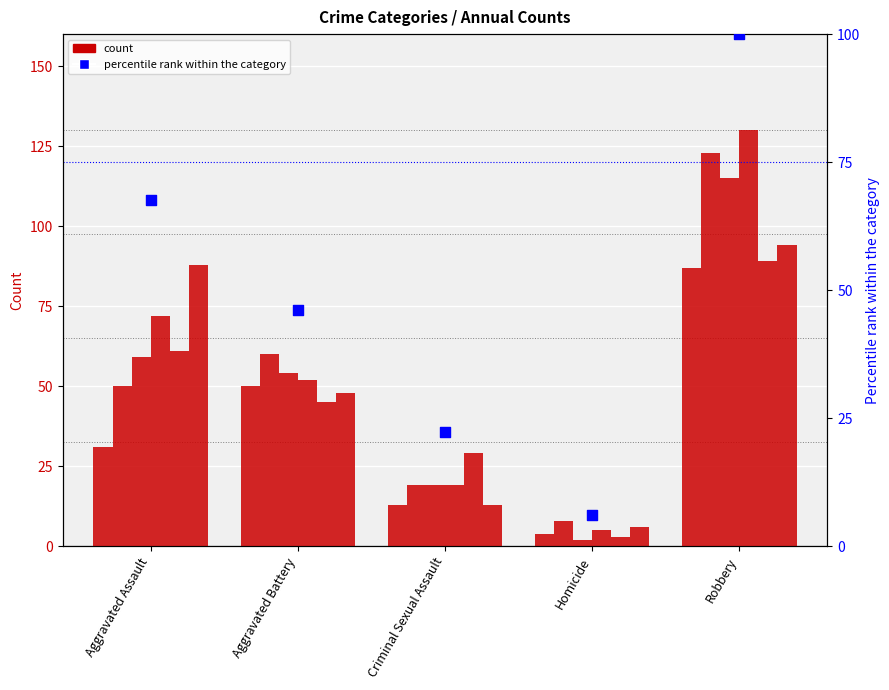

What is the change in value from Criminal Sexual Assault to Robbery?

+77.7